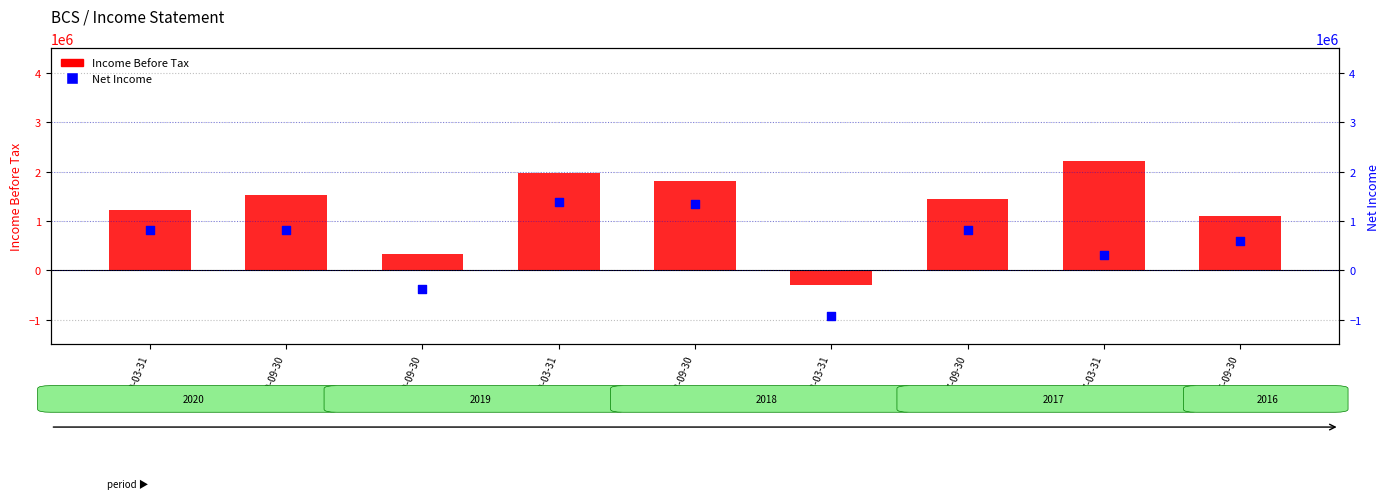

At how many categories does at least one series exceed 337674?

7